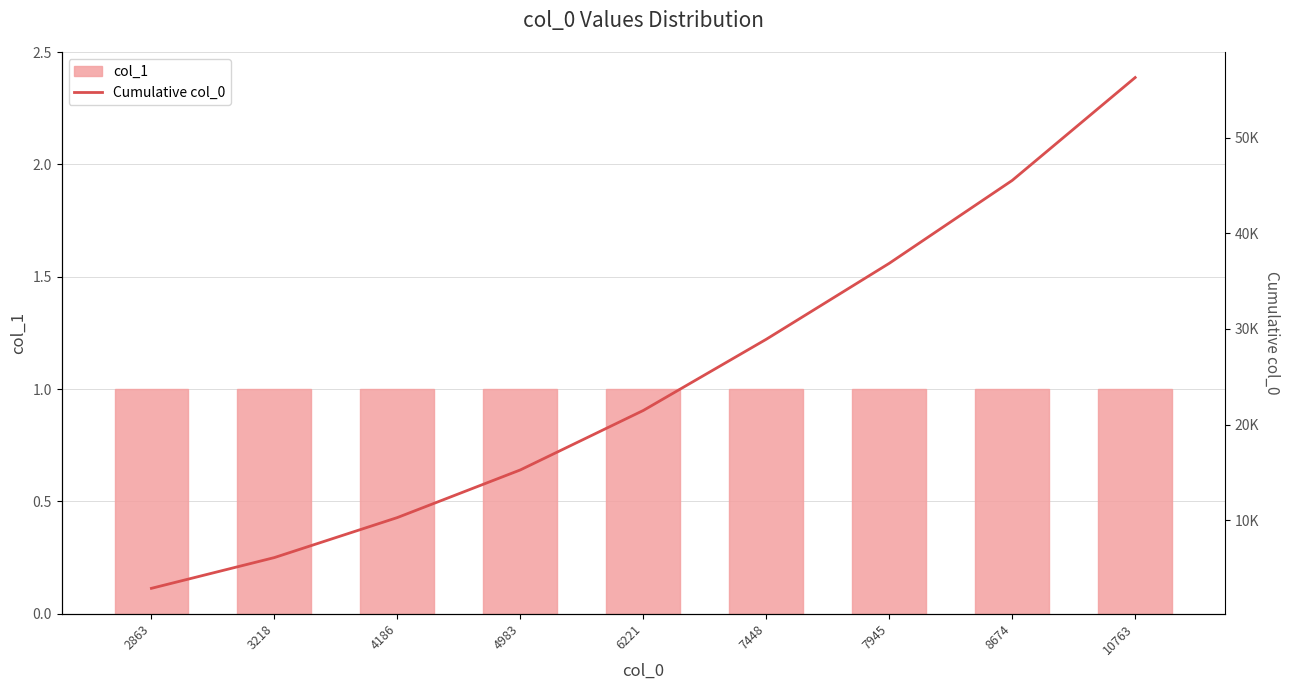

What is the highest value of the col_1 series?

1